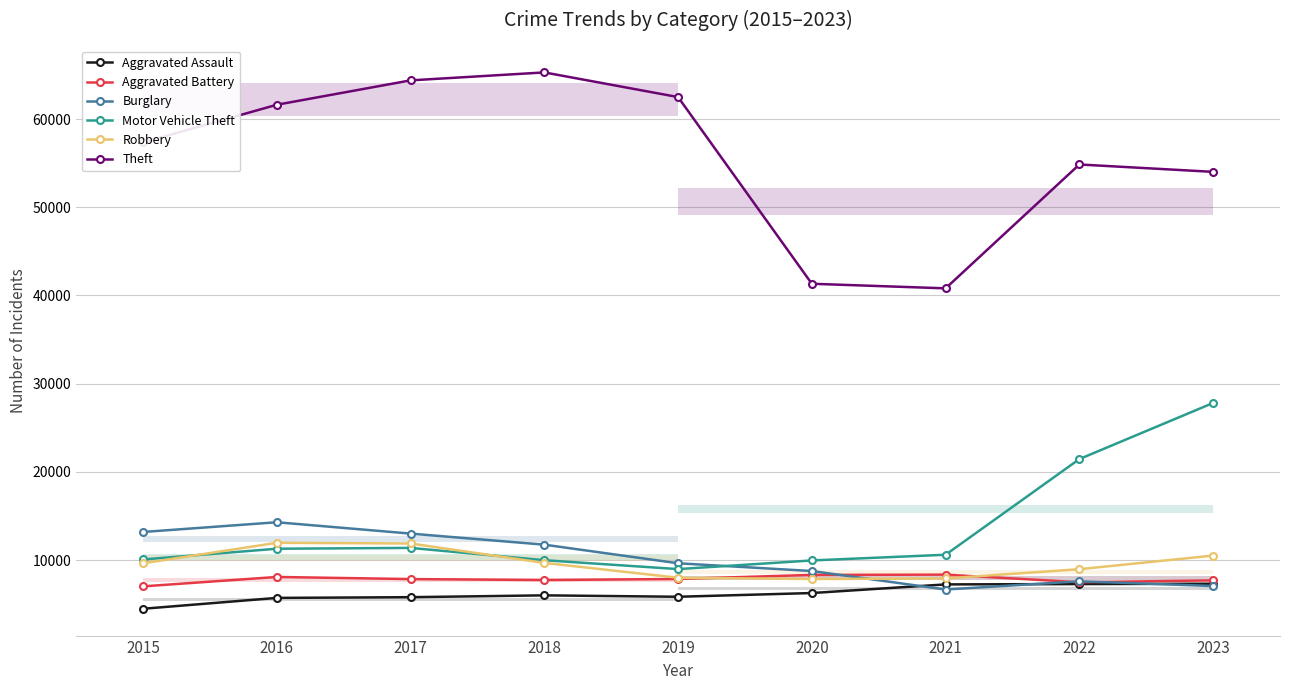

In Robbery, how many points are higher than both neighbors (excluding endpoints)?

1